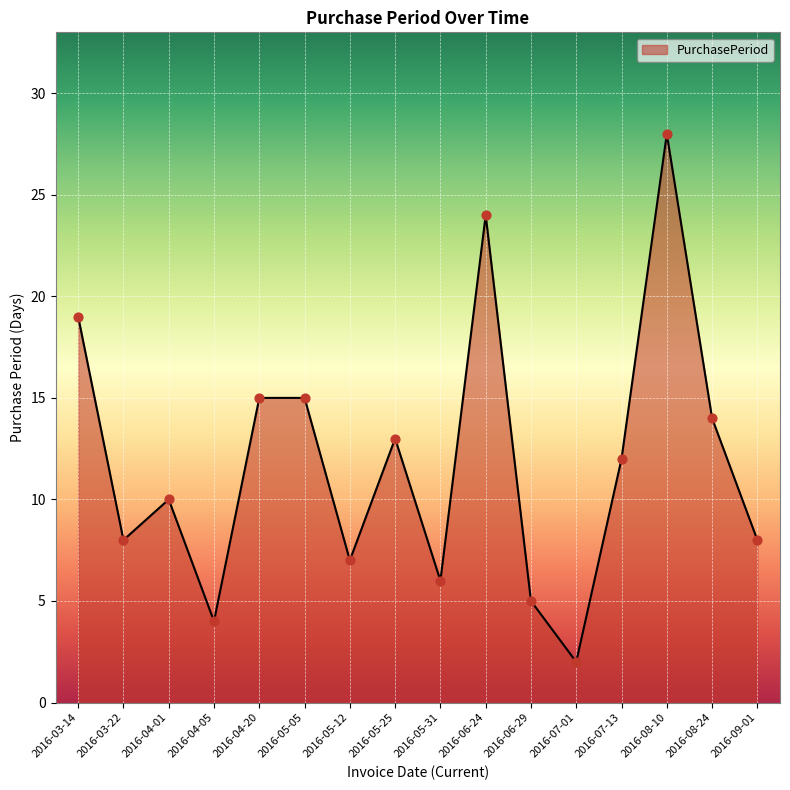

What is the change in value from 2016-05-25 to 2016-08-10?

+15